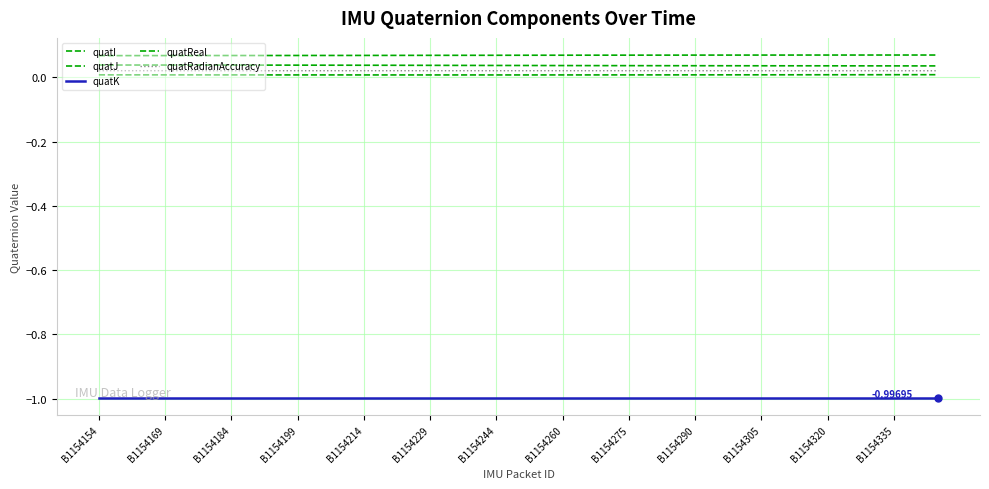

Does the chart have visible grid lines?

Yes